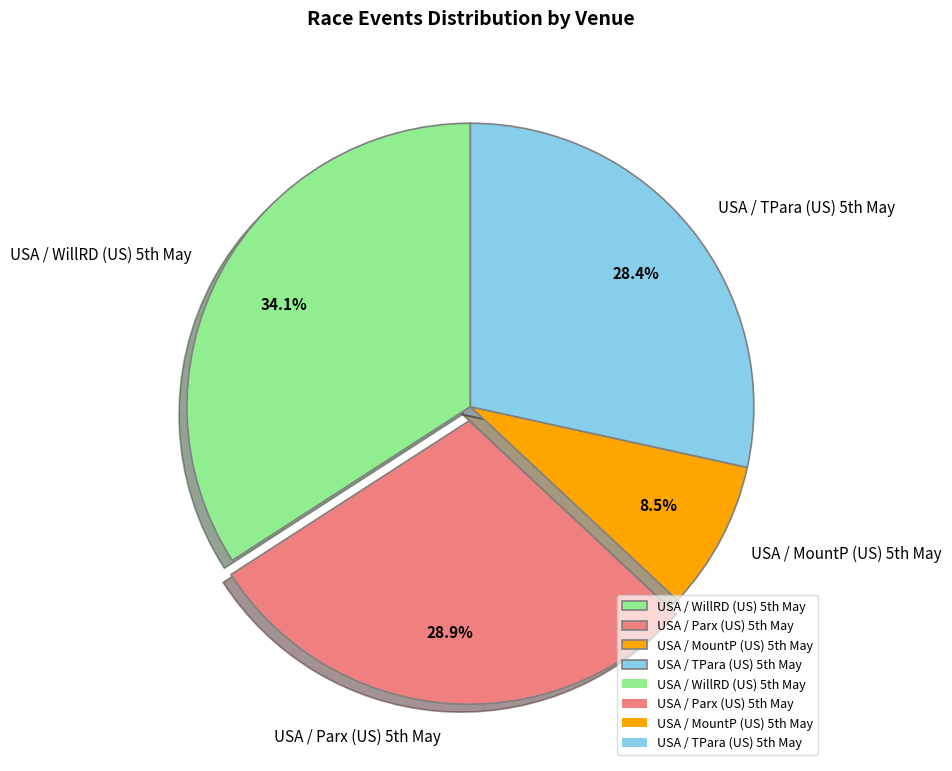

Does any single category account for the majority?

No